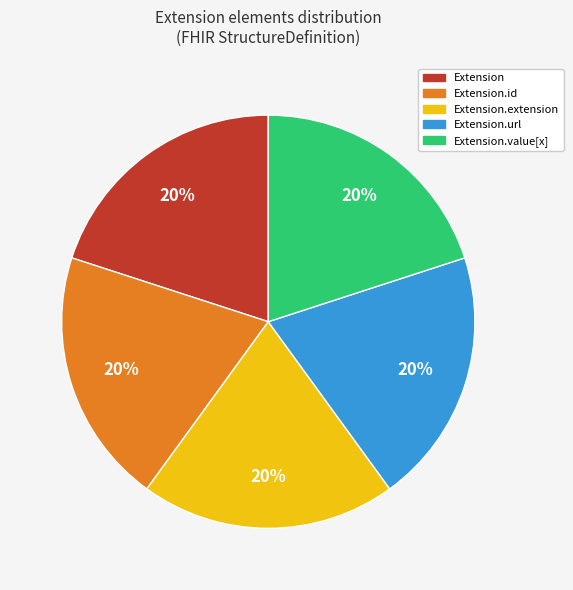

True or false: Extension.url accounts for 1% of the total.

False